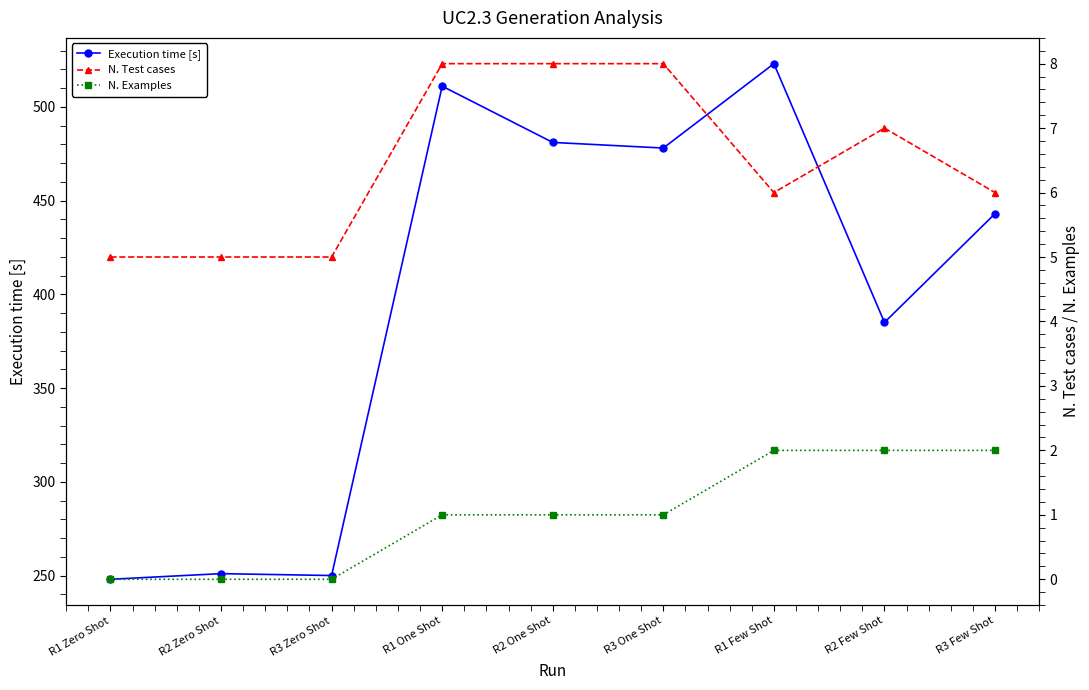

True or false: Execution time [s] and N. Examples intersect in this chart.

False